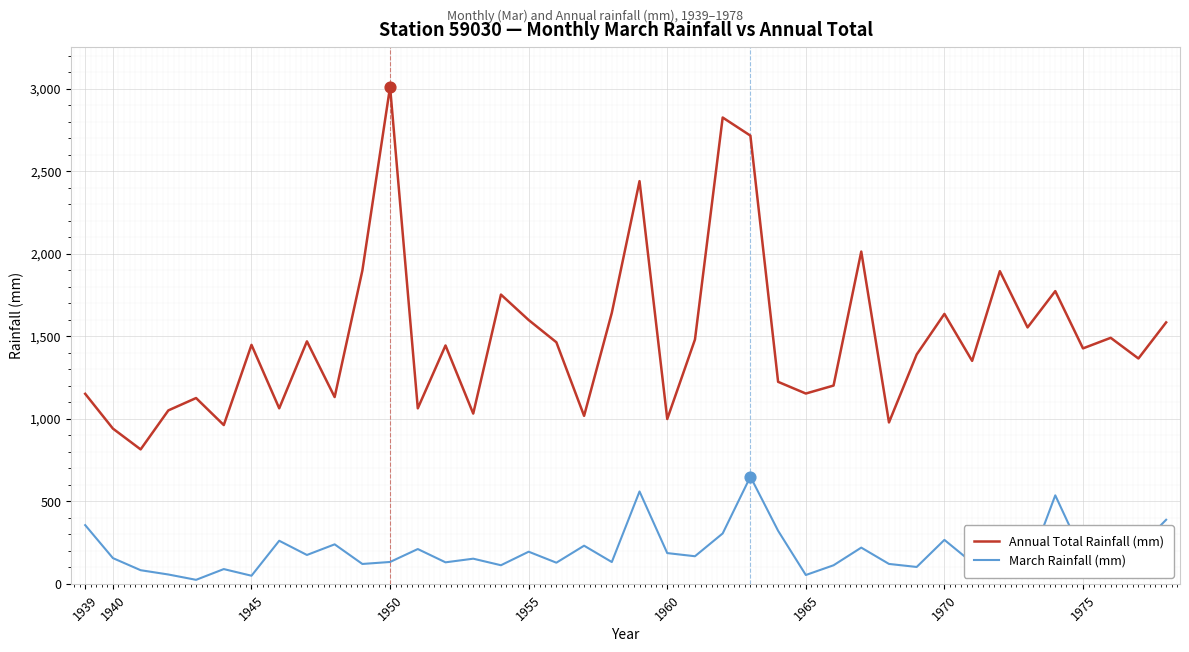

What are all the series names shown in the legend?

Annual Total Rainfall (mm), March Rainfall (mm)